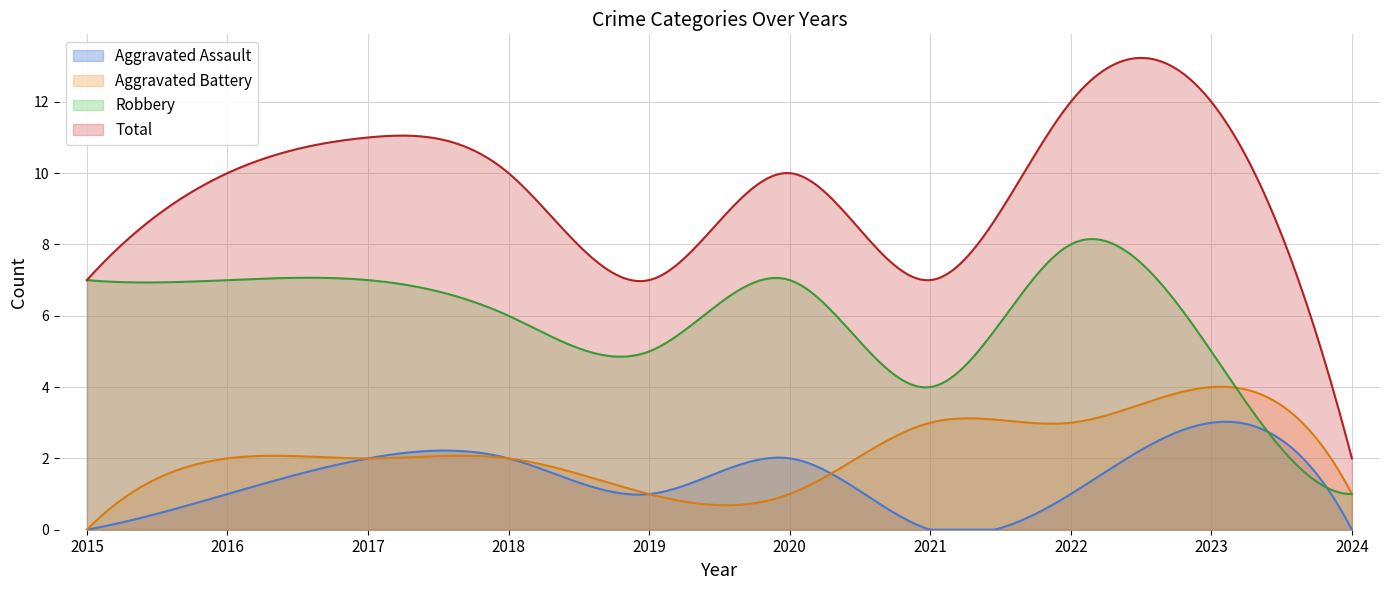

Where is the first local maximum for Aggravated Assault?

2020